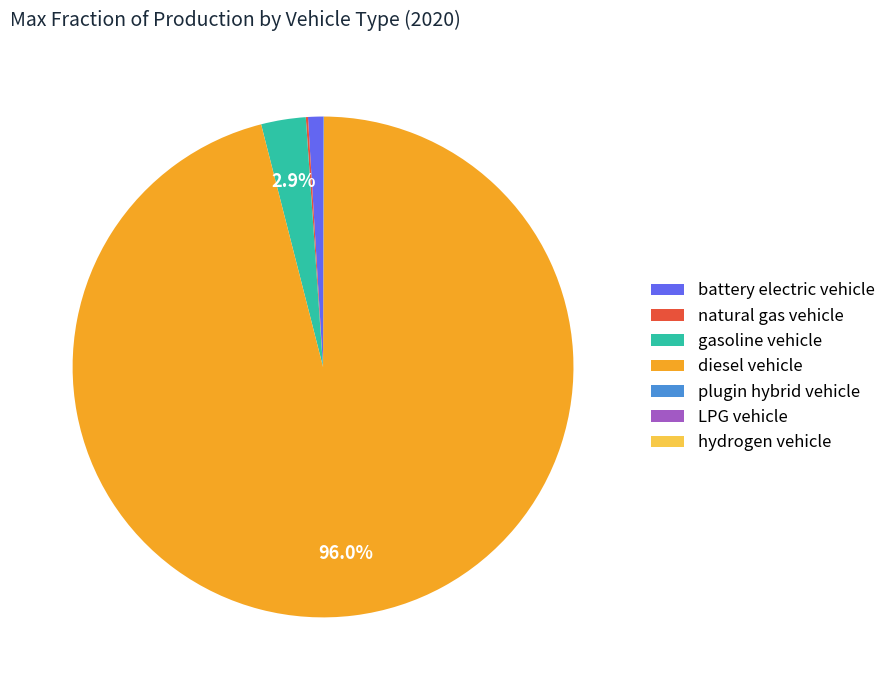

To the nearest percent, what percentage of the pie is battery electric vehicle?

1%